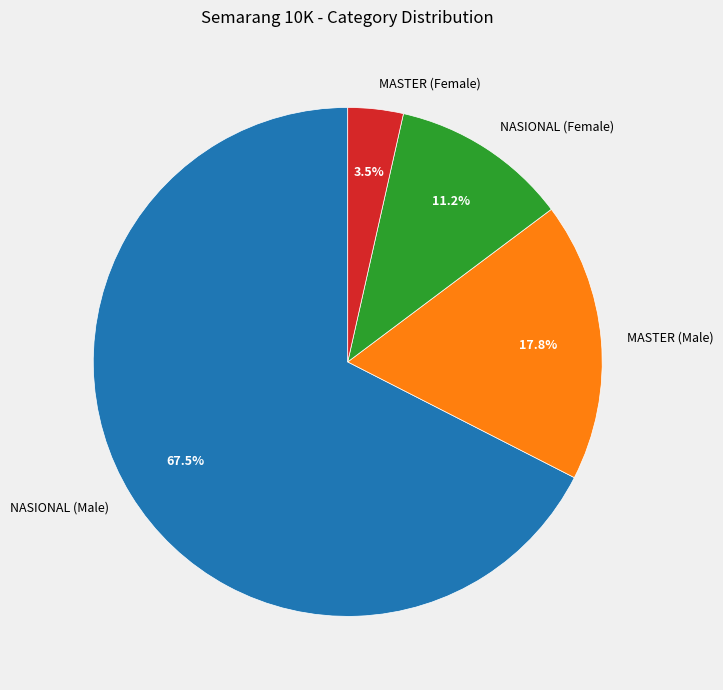

Rank the categories by value from highest to lowest.

NASIONAL (Male), MASTER (Male), NASIONAL (Female), MASTER (Female)